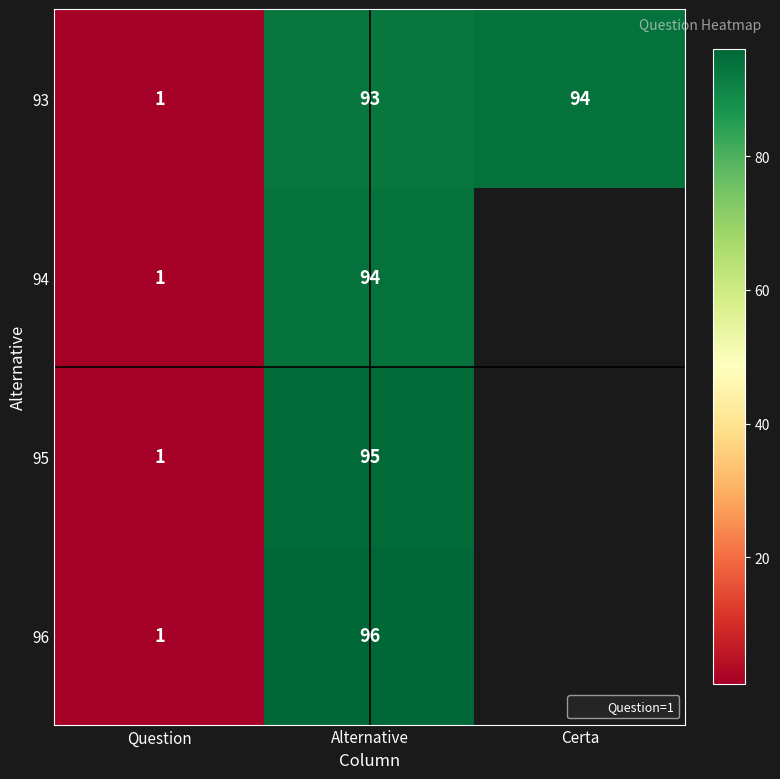

Is the value of 93 at Question greater than the value of 95 at Alternative?

No